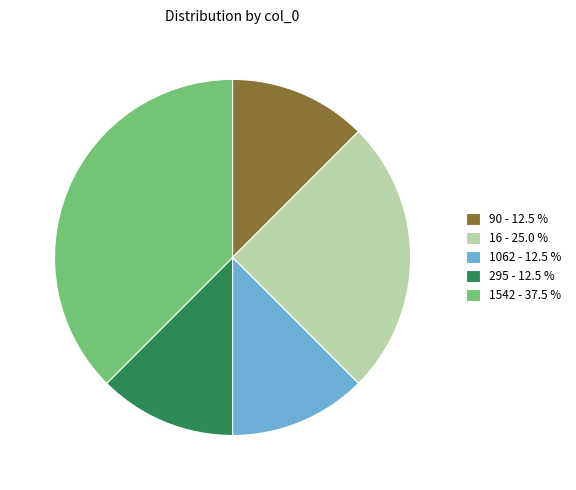

Approximately how many times larger is the value at 90 - 12.5 % compared to 1542 - 37.5 %?

0.3